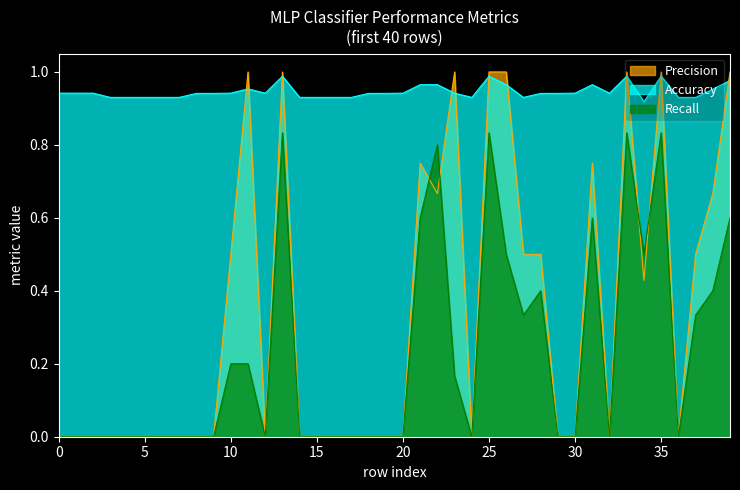

What is the difference between the highest and lowest values at 17?

0.9